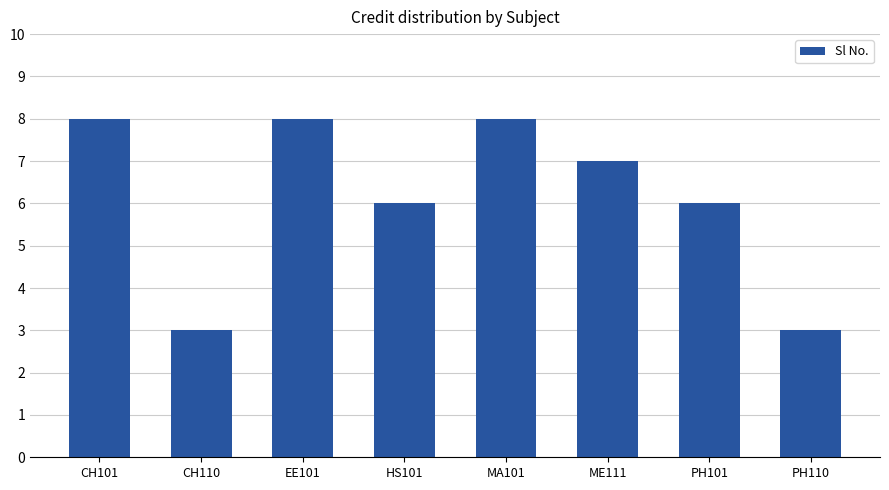

What position from the right is MA101?

4